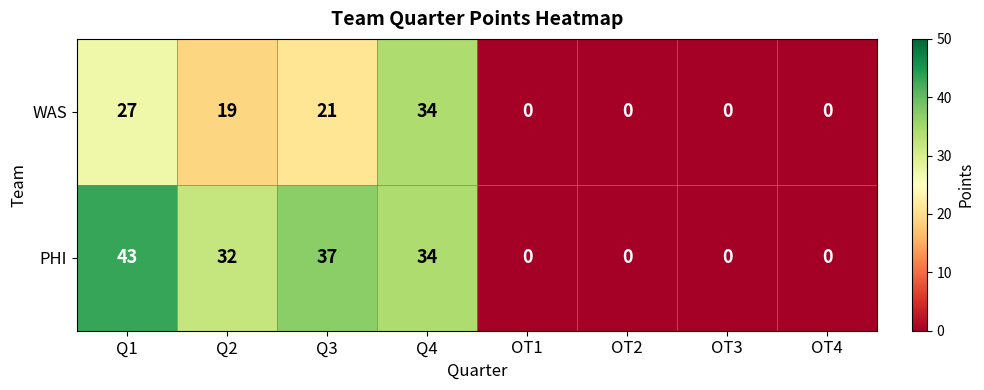

At which label does PHI reach its peak?

Q1